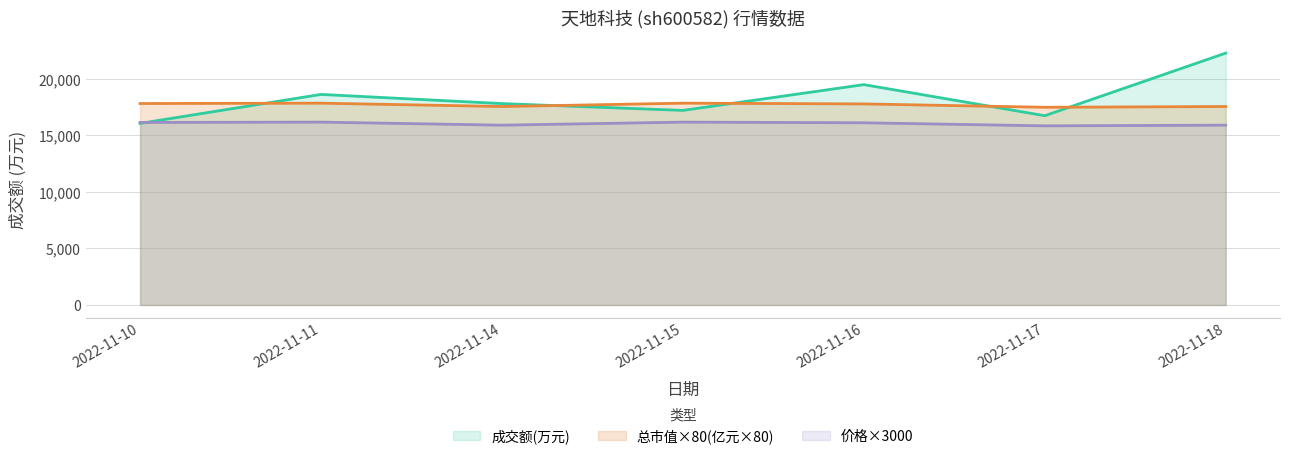

Reading right to left, what are all the values shown in this chart?

成交额(万元): 2022-11-18=22273.0	2022-11-17=16736.0	2022-11-16=19485.0	2022-11-15=17206.0	2022-11-14=17807.0	2022-11-11=18619.0	2022-11-10=16056.0
价格: 2022-11-18=15900.0	2022-11-17=15840.0	2022-11-16=16110.0	2022-11-15=16170.0	2022-11-14=15900.0	2022-11-11=16170.0	2022-11-10=16140.0
总市值(亿元): 2022-11-18=17548.0	2022-11-17=17481.6	2022-11-16=17779.2	2022-11-15=17845.6	2022-11-14=17548.0	2022-11-11=17845.6	2022-11-10=17812.8